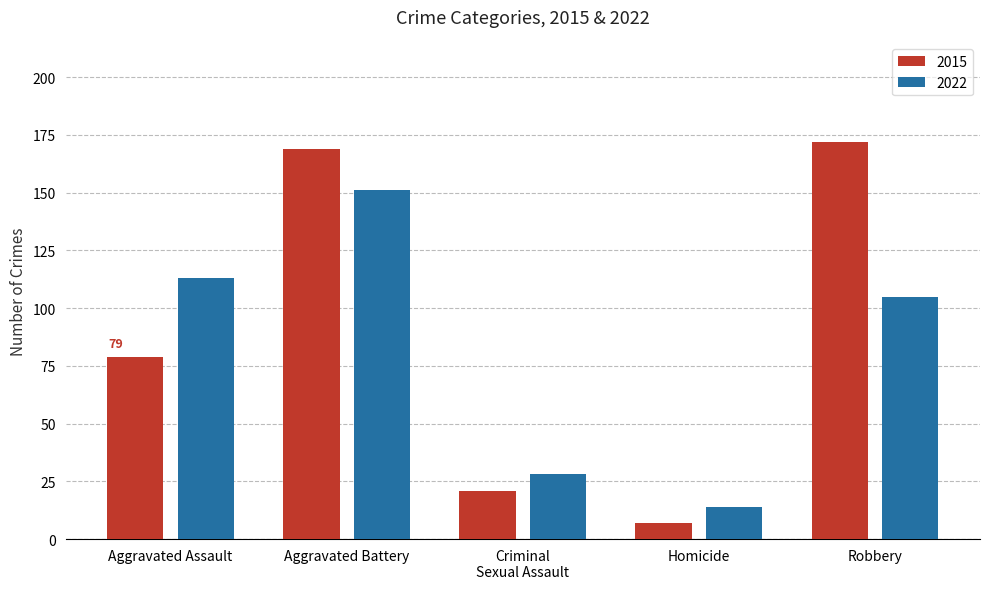

The value of 2022 at Robbery is 38. True or false?

False